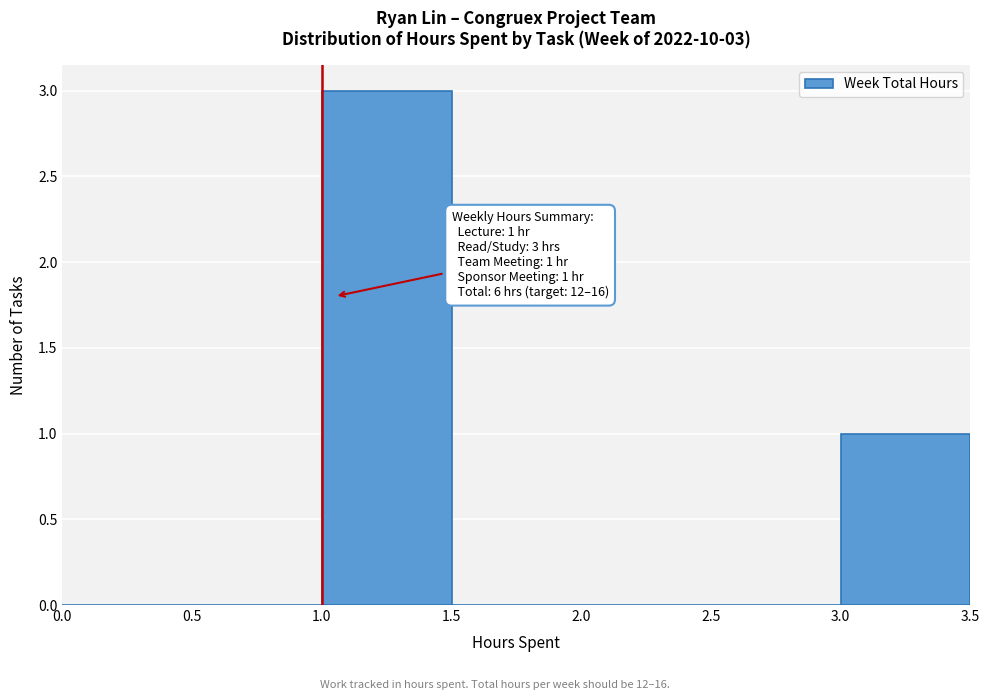

Over which range of the x-axis is the bar tallest?

1.0 to 1.5